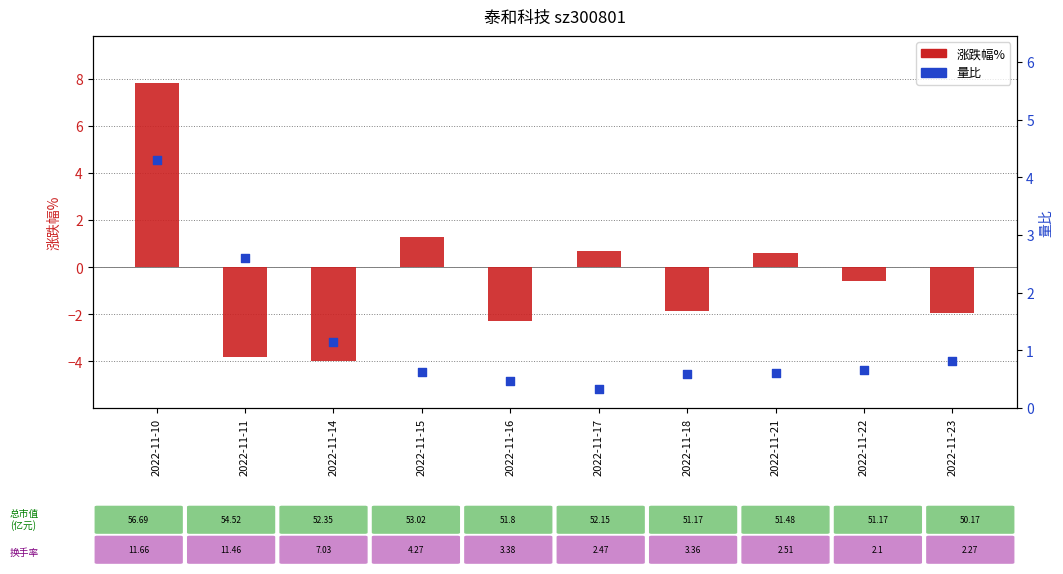

Is the value of 涨跌幅% at 2022-11-11 greater than the value of 量比 at 2022-11-14?

No